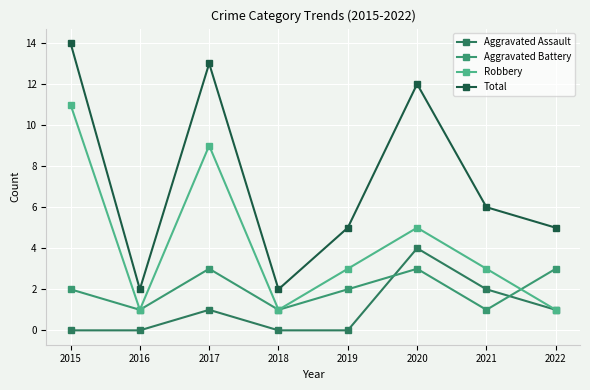

True or false: Total has a value of 2 at 2016.

True